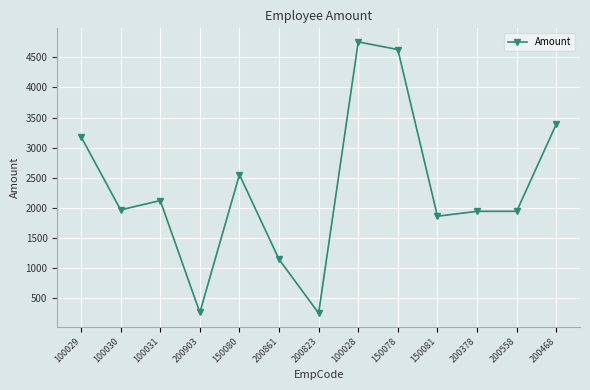

Where is the data nearest to the value 2505?

150080